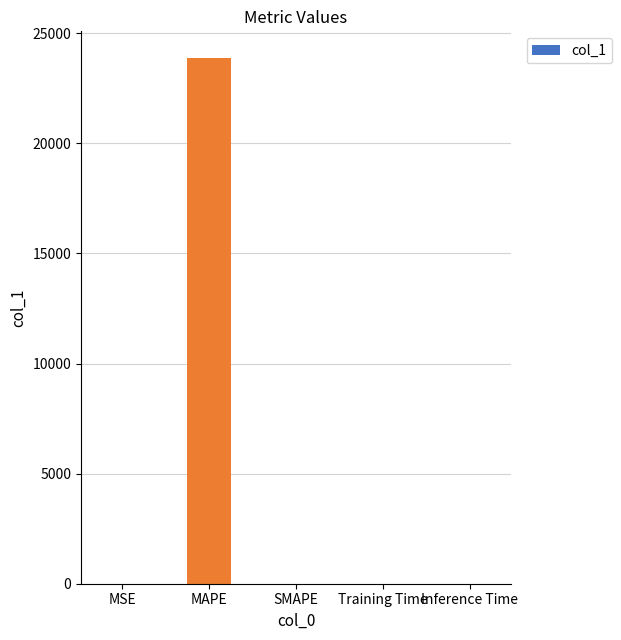

At which category does the chart reach its peak across all series?

MAPE